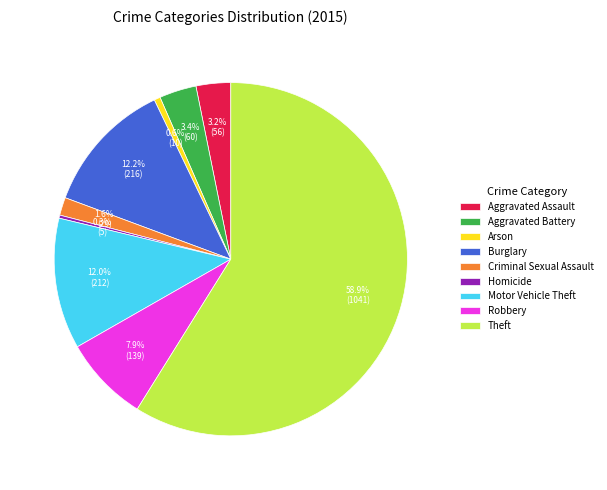

What percentage is NOT represented by Burglary?

87.8%